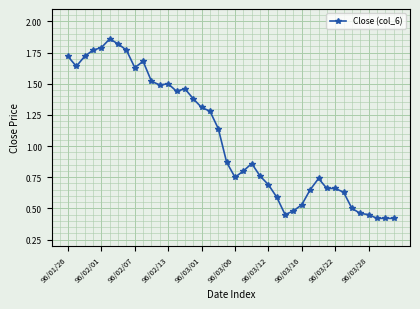

True or false: the data has more than 2 interior local peaks.

True